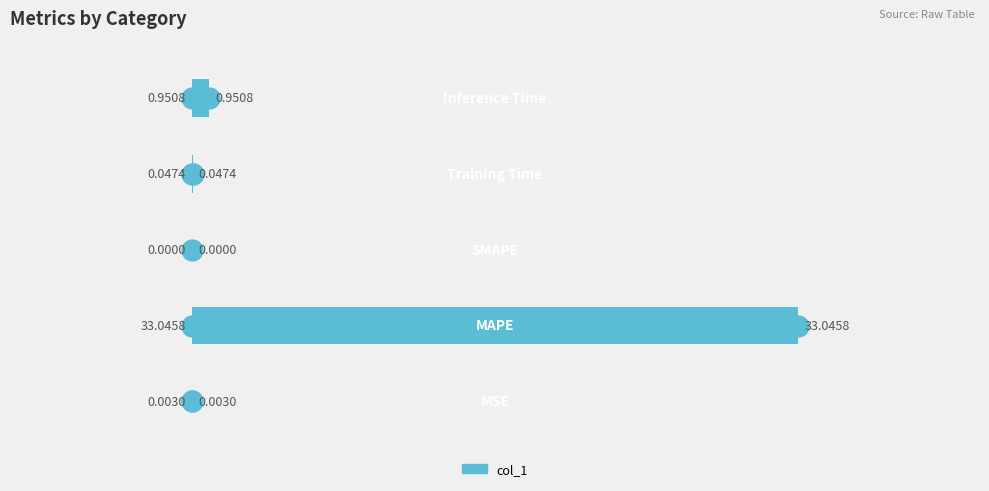

Are the bars horizontal?

Yes